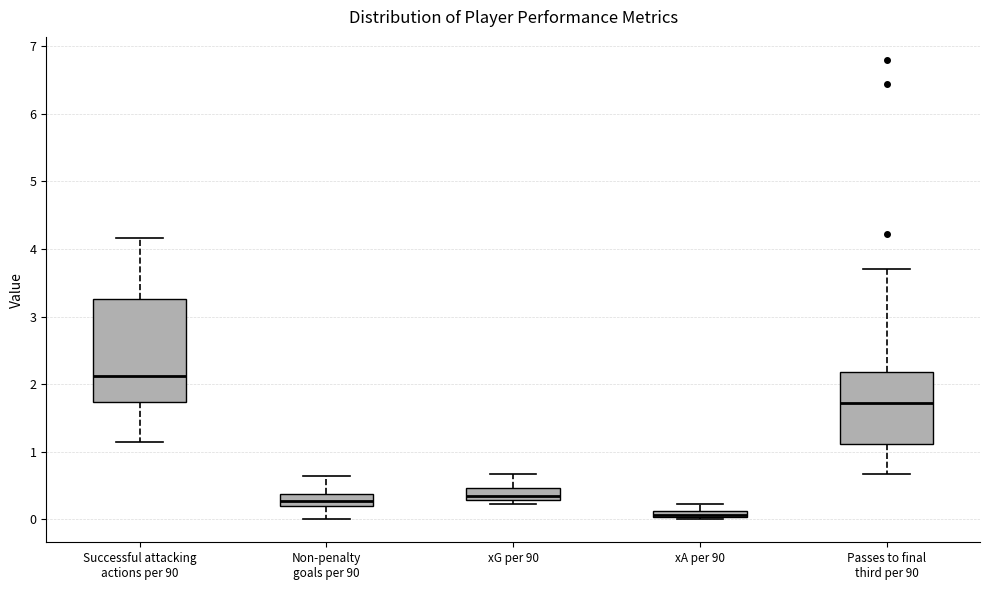

Where does the lower whisker of the box for Successful attacking actions per 90 end on the y-axis? The values are not printed on the chart, so give them approximately, as read against the axis.

1.1